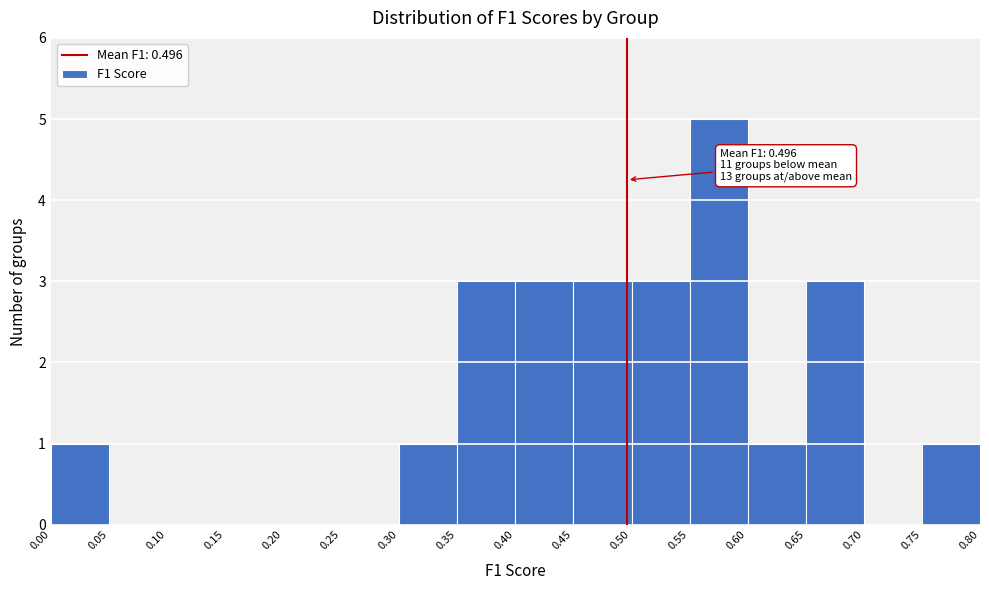

Over which range of the x-axis is the bar tallest?

0.55 to 0.60